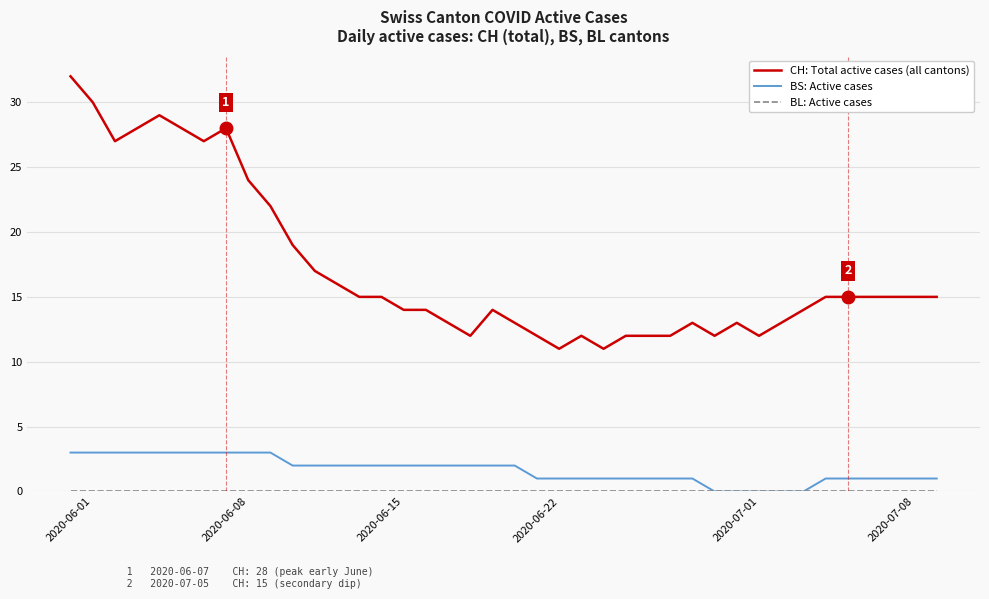

At how many categories does at least one series exceed 31?

1